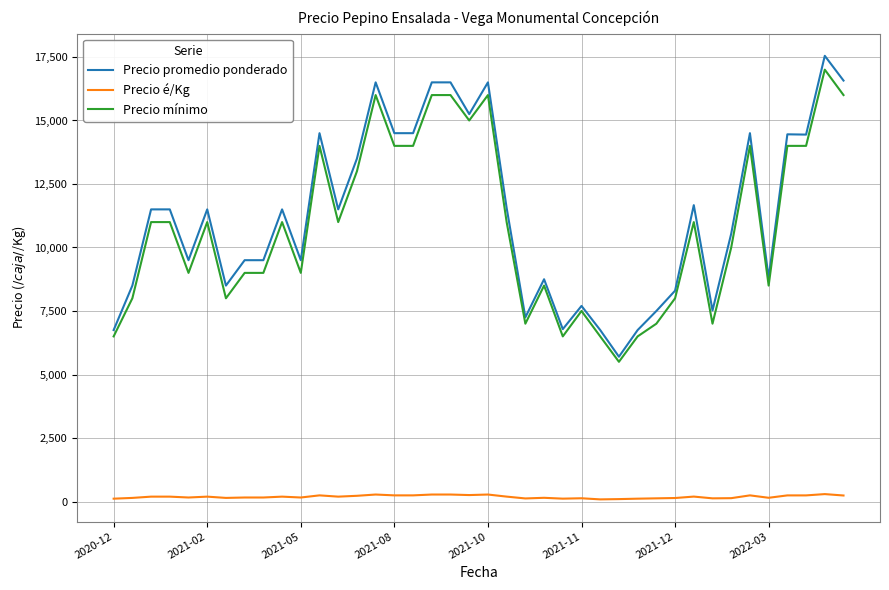

True or false: Precio mínimo and Precio é/Kg cross at least once.

False